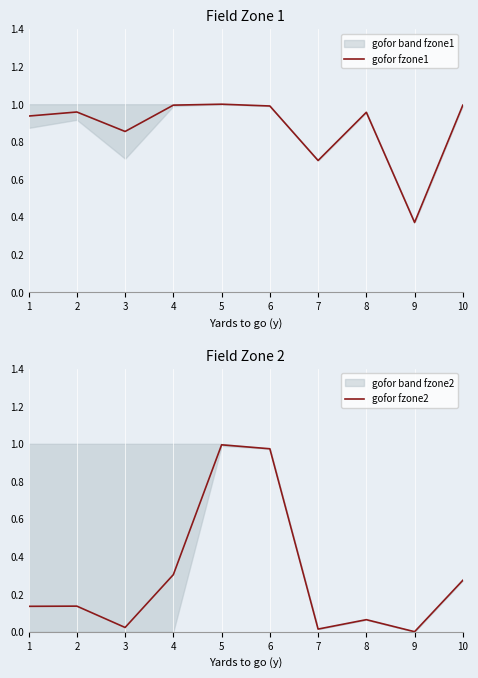

Which label corresponds to the smallest value in the chart?

9